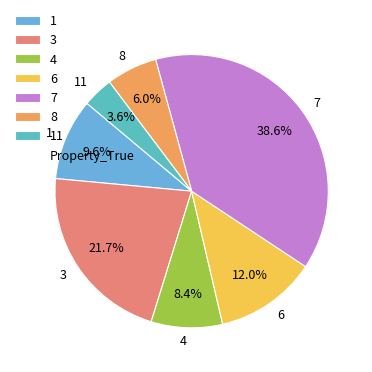

To the nearest percent, what is the average slice percentage?

14%